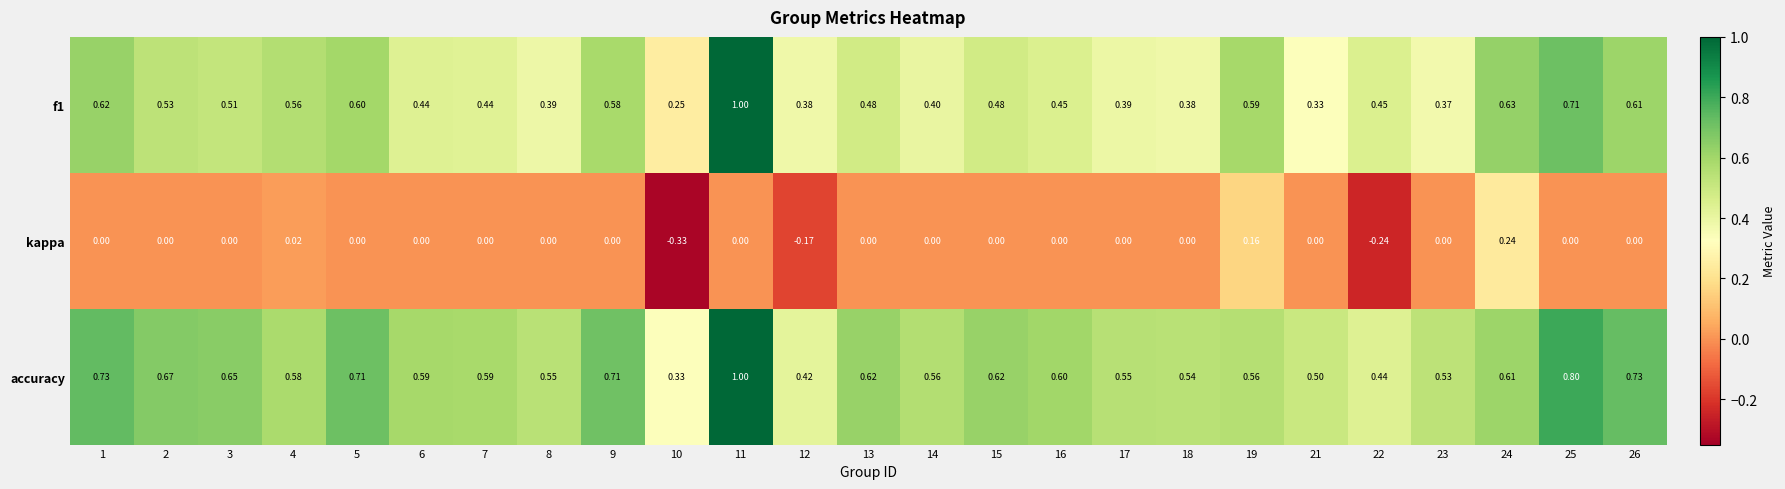

Which series changed the most between 1 and 19?

accuracy